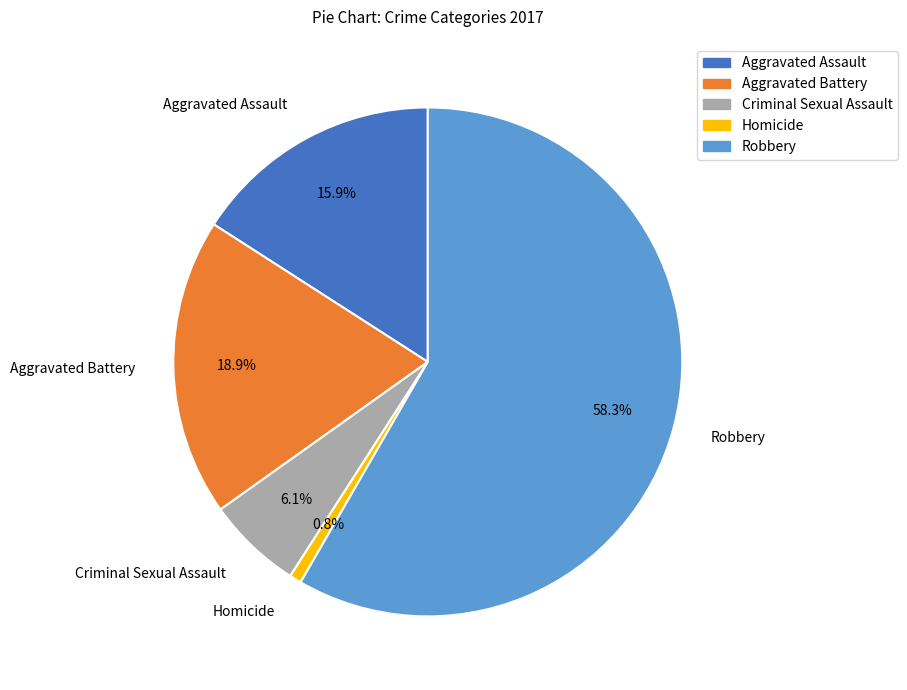

Which category has the biggest portion of the pie?

Robbery